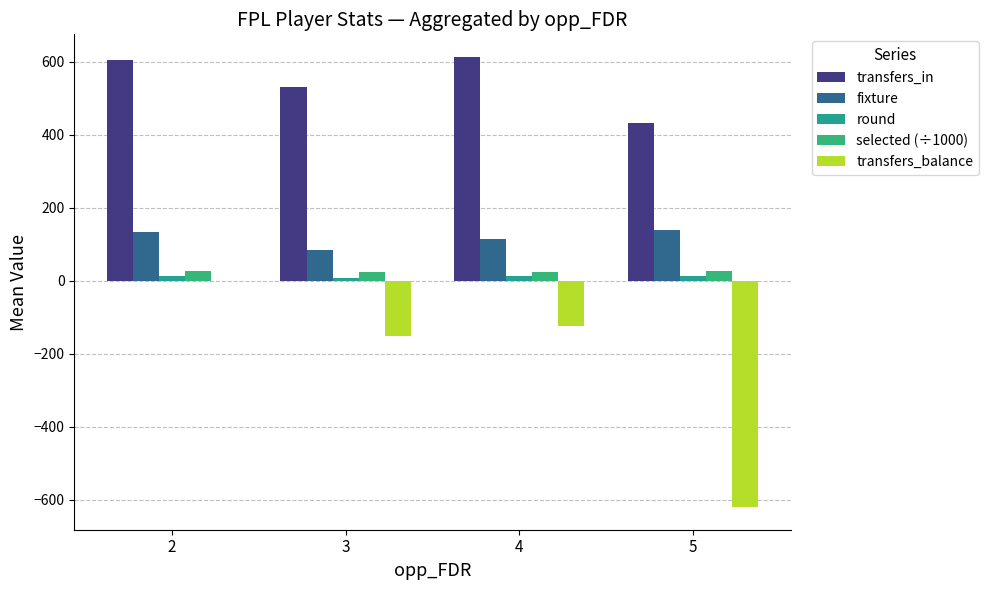

Where is round nearest to the value 11?

4